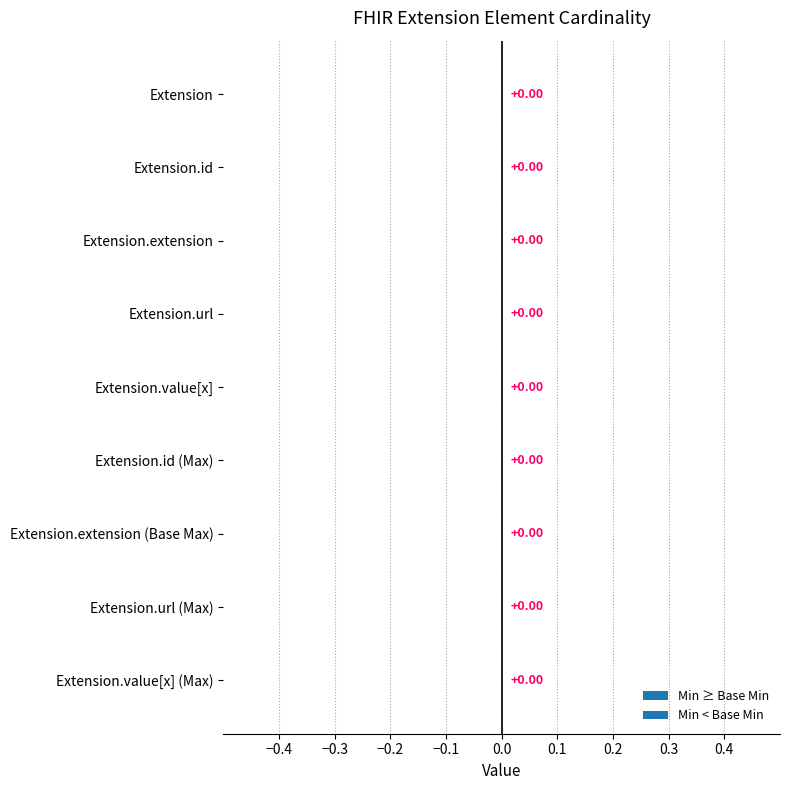

The Min series shows 1 at Extension.id. True or false?

False